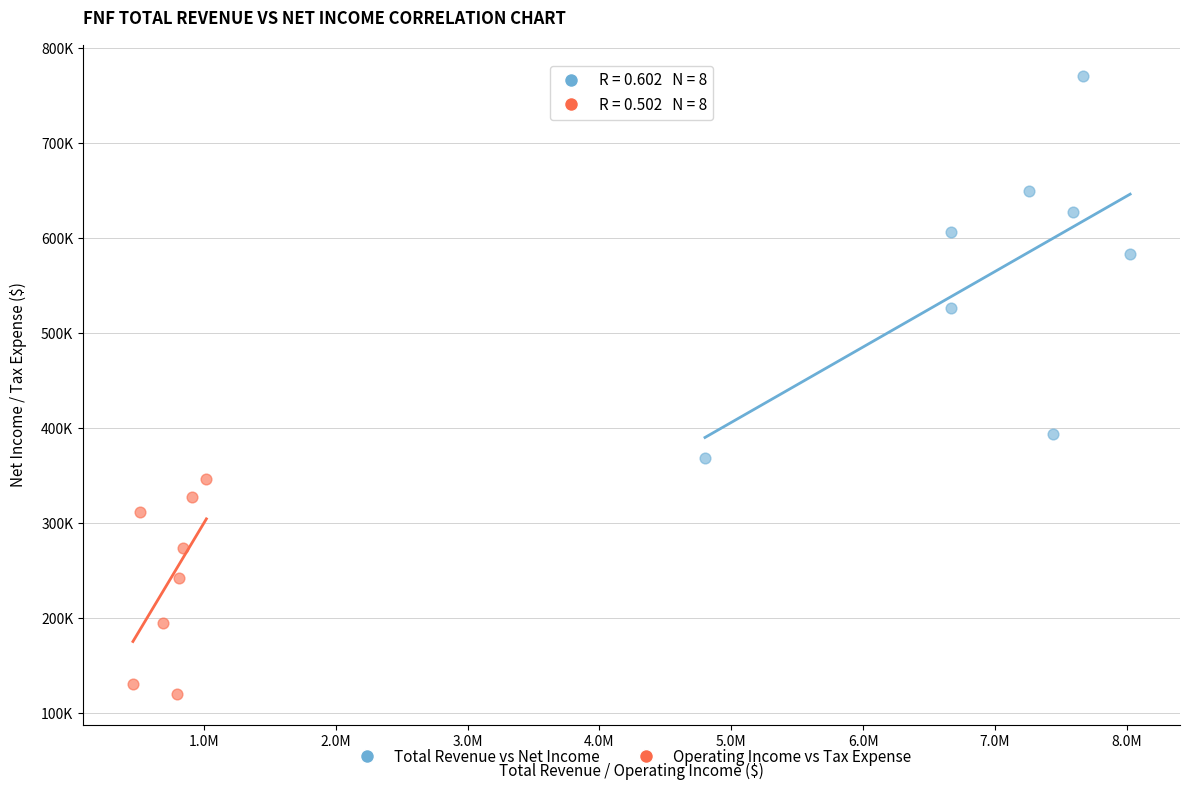

Which series reaches the maximum Y coordinate?

Total Revenue vs Net Income